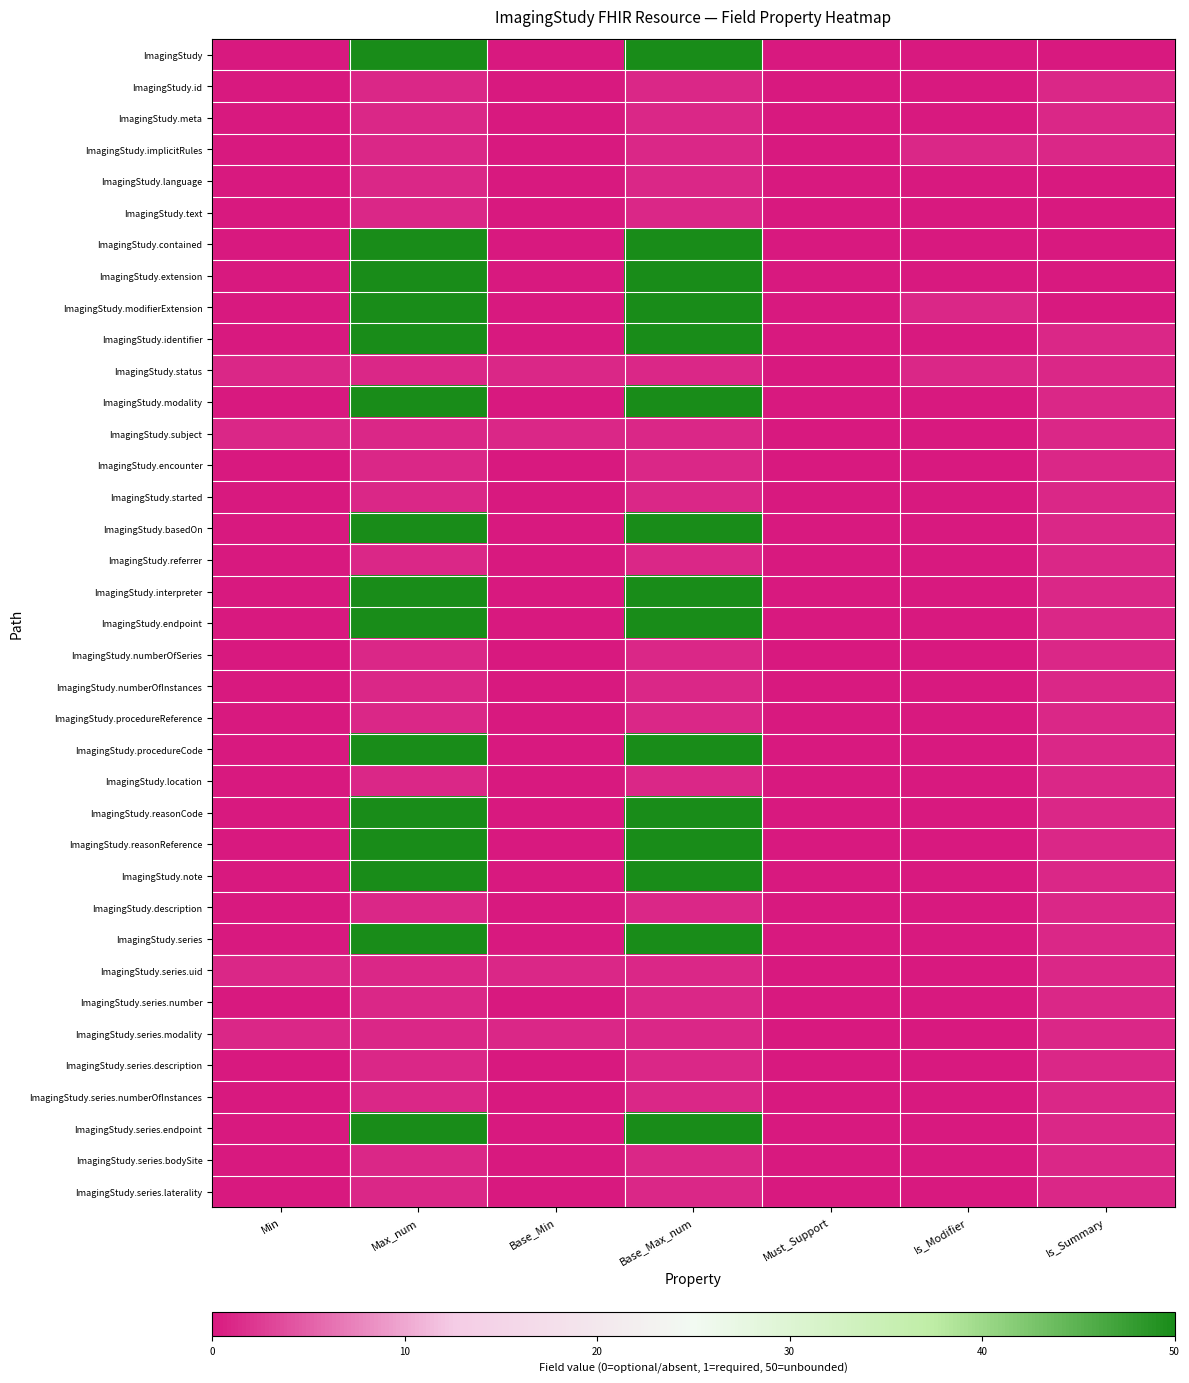

Reading left to right, extract all data points from this chart.

ImagingStudy: Min=0	Max_num=50	Base_Min=0	Base_Max_num=50	Must_Support=0	Is_Modifier=0	Is_Summary=0
ImagingStudy.id: Min=0	Max_num=1	Base_Min=0	Base_Max_num=1	Must_Support=0	Is_Modifier=0	Is_Summary=1
ImagingStudy.meta: Min=0	Max_num=1	Base_Min=0	Base_Max_num=1	Must_Support=0	Is_Modifier=0	Is_Summary=1
ImagingStudy.implicitRules: Min=0	Max_num=1	Base_Min=0	Base_Max_num=1	Must_Support=0	Is_Modifier=1	Is_Summary=1
ImagingStudy.language: Min=0	Max_num=1	Base_Min=0	Base_Max_num=1	Must_Support=0	Is_Modifier=0	Is_Summary=0
ImagingStudy.text: Min=0	Max_num=1	Base_Min=0	Base_Max_num=1	Must_Support=0	Is_Modifier=0	Is_Summary=0
ImagingStudy.contained: Min=0	Max_num=50	Base_Min=0	Base_Max_num=50	Must_Support=0	Is_Modifier=0	Is_Summary=0
ImagingStudy.extension: Min=0	Max_num=50	Base_Min=0	Base_Max_num=50	Must_Support=0	Is_Modifier=0	Is_Summary=0
ImagingStudy.modifierExtension: Min=0	Max_num=50	Base_Min=0	Base_Max_num=50	Must_Support=0	Is_Modifier=1	Is_Summary=0
ImagingStudy.identifier: Min=0	Max_num=50	Base_Min=0	Base_Max_num=50	Must_Support=0	Is_Modifier=0	Is_Summary=1
ImagingStudy.status: Min=1	Max_num=1	Base_Min=1	Base_Max_num=1	Must_Support=0	Is_Modifier=1	Is_Summary=1
ImagingStudy.modality: Min=0	Max_num=50	Base_Min=0	Base_Max_num=50	Must_Support=0	Is_Modifier=0	Is_Summary=1
ImagingStudy.subject: Min=1	Max_num=1	Base_Min=1	Base_Max_num=1	Must_Support=0	Is_Modifier=0	Is_Summary=1
ImagingStudy.encounter: Min=0	Max_num=1	Base_Min=0	Base_Max_num=1	Must_Support=0	Is_Modifier=0	Is_Summary=1
ImagingStudy.started: Min=0	Max_num=1	Base_Min=0	Base_Max_num=1	Must_Support=0	Is_Modifier=0	Is_Summary=1
ImagingStudy.basedOn: Min=0	Max_num=50	Base_Min=0	Base_Max_num=50	Must_Support=0	Is_Modifier=0	Is_Summary=1
ImagingStudy.referrer: Min=0	Max_num=1	Base_Min=0	Base_Max_num=1	Must_Support=0	Is_Modifier=0	Is_Summary=1
ImagingStudy.interpreter: Min=0	Max_num=50	Base_Min=0	Base_Max_num=50	Must_Support=0	Is_Modifier=0	Is_Summary=1
ImagingStudy.endpoint: Min=0	Max_num=50	Base_Min=0	Base_Max_num=50	Must_Support=0	Is_Modifier=0	Is_Summary=1
ImagingStudy.numberOfSeries: Min=0	Max_num=1	Base_Min=0	Base_Max_num=1	Must_Support=0	Is_Modifier=0	Is_Summary=1
ImagingStudy.numberOfInstances: Min=0	Max_num=1	Base_Min=0	Base_Max_num=1	Must_Support=0	Is_Modifier=0	Is_Summary=1
ImagingStudy.procedureReference: Min=0	Max_num=1	Base_Min=0	Base_Max_num=1	Must_Support=0	Is_Modifier=0	Is_Summary=1
ImagingStudy.procedureCode: Min=0	Max_num=50	Base_Min=0	Base_Max_num=50	Must_Support=0	Is_Modifier=0	Is_Summary=1
ImagingStudy.location: Min=0	Max_num=1	Base_Min=0	Base_Max_num=1	Must_Support=0	Is_Modifier=0	Is_Summary=1
ImagingStudy.reasonCode: Min=0	Max_num=50	Base_Min=0	Base_Max_num=50	Must_Support=0	Is_Modifier=0	Is_Summary=1
ImagingStudy.reasonReference: Min=0	Max_num=50	Base_Min=0	Base_Max_num=50	Must_Support=0	Is_Modifier=0	Is_Summary=1
ImagingStudy.note: Min=0	Max_num=50	Base_Min=0	Base_Max_num=50	Must_Support=0	Is_Modifier=0	Is_Summary=1
ImagingStudy.description: Min=0	Max_num=1	Base_Min=0	Base_Max_num=1	Must_Support=0	Is_Modifier=0	Is_Summary=1
ImagingStudy.series: Min=0	Max_num=50	Base_Min=0	Base_Max_num=50	Must_Support=0	Is_Modifier=0	Is_Summary=1
ImagingStudy.series.uid: Min=1	Max_num=1	Base_Min=1	Base_Max_num=1	Must_Support=0	Is_Modifier=0	Is_Summary=1
ImagingStudy.series.number: Min=0	Max_num=1	Base_Min=0	Base_Max_num=1	Must_Support=0	Is_Modifier=0	Is_Summary=1
ImagingStudy.series.modality: Min=1	Max_num=1	Base_Min=1	Base_Max_num=1	Must_Support=0	Is_Modifier=0	Is_Summary=1
ImagingStudy.series.description: Min=0	Max_num=1	Base_Min=0	Base_Max_num=1	Must_Support=0	Is_Modifier=0	Is_Summary=1
ImagingStudy.series.numberOfInstances: Min=0	Max_num=1	Base_Min=0	Base_Max_num=1	Must_Support=0	Is_Modifier=0	Is_Summary=1
ImagingStudy.series.endpoint: Min=0	Max_num=50	Base_Min=0	Base_Max_num=50	Must_Support=0	Is_Modifier=0	Is_Summary=1
ImagingStudy.series.bodySite: Min=0	Max_num=1	Base_Min=0	Base_Max_num=1	Must_Support=0	Is_Modifier=0	Is_Summary=1
ImagingStudy.series.laterality: Min=0	Max_num=1	Base_Min=0	Base_Max_num=1	Must_Support=0	Is_Modifier=0	Is_Summary=1